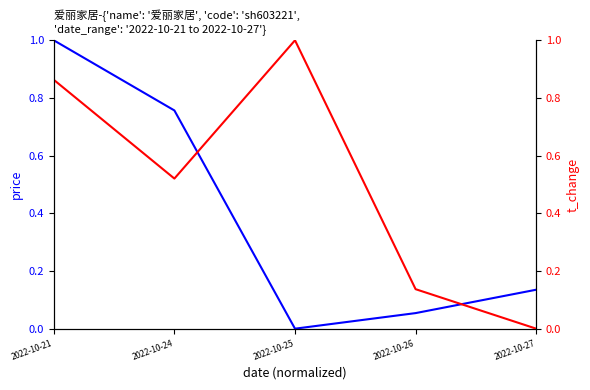

Reading left to right, what are all the values shown in this chart?

price: 1.0	0.8	0.0	0.1	0.1
t_change: 0.9	0.5	1.0	0.1	0.0